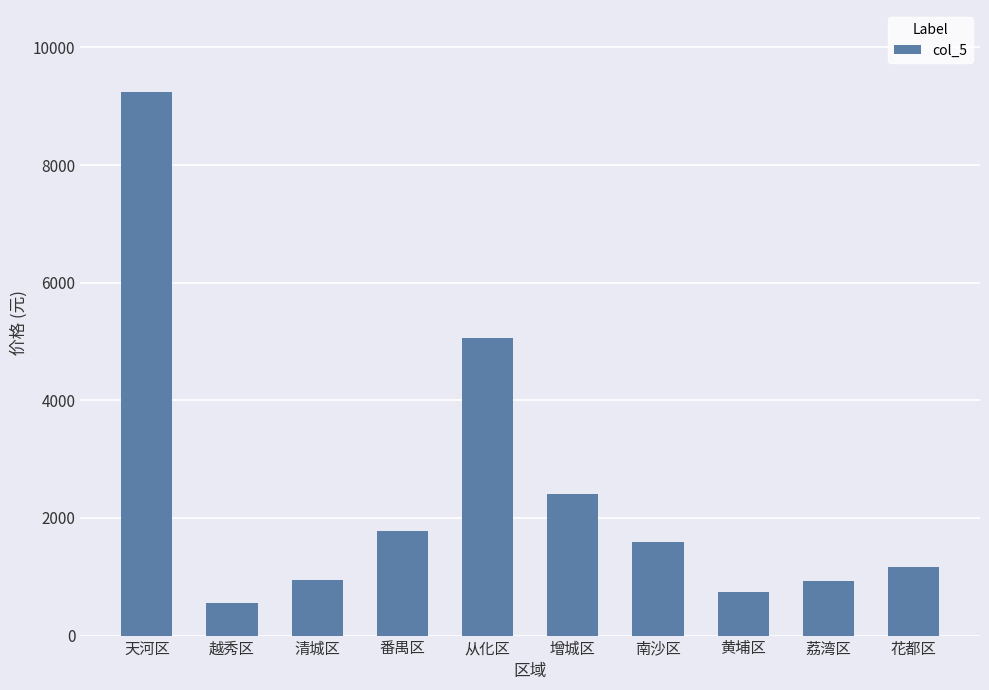

How many series are shown in this chart?

1